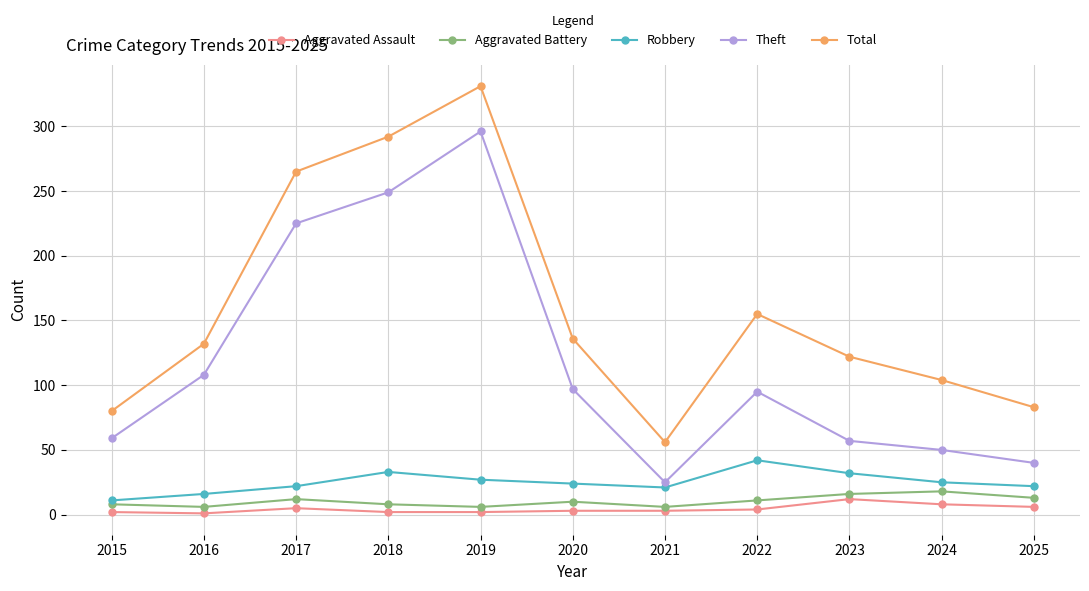

What is the value of the Robbery point at the 11th from the left?

22